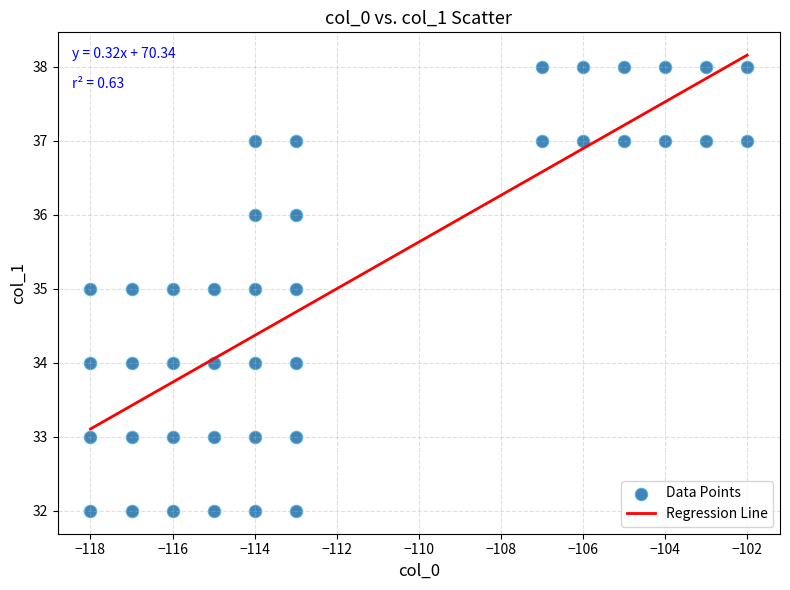

What is the range of Y values (max minus min)?

6